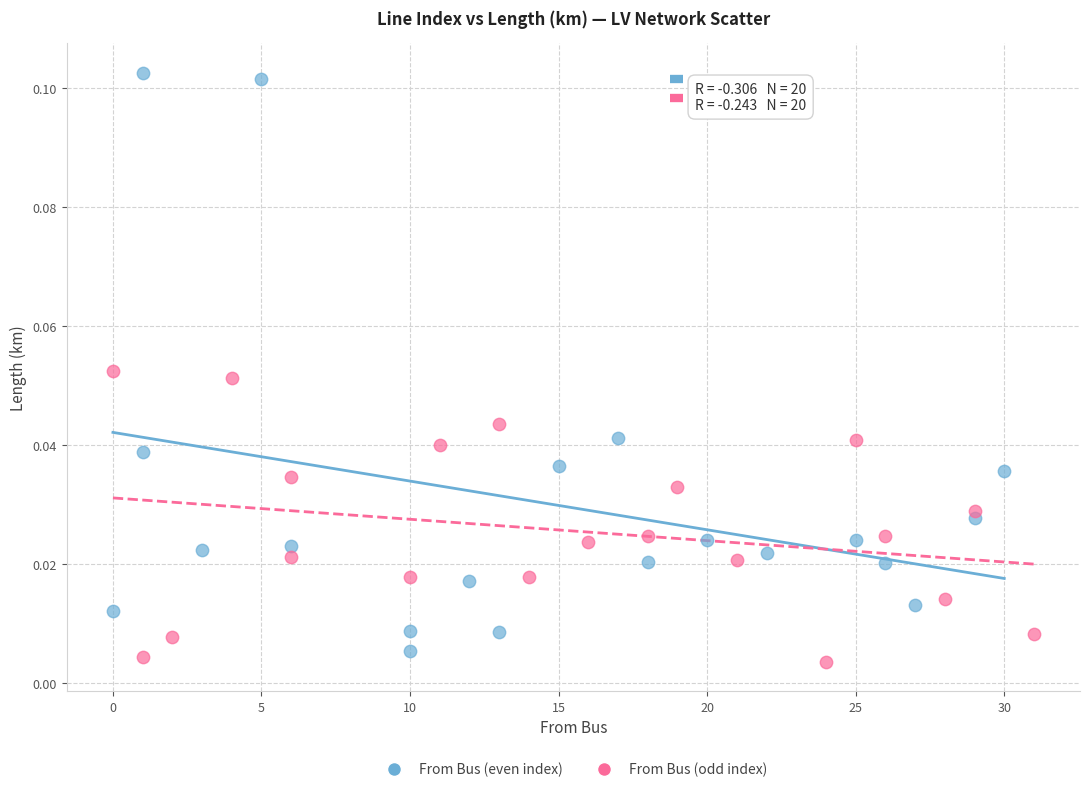

Which series reaches the minimum Y coordinate?

From Bus (odd index)